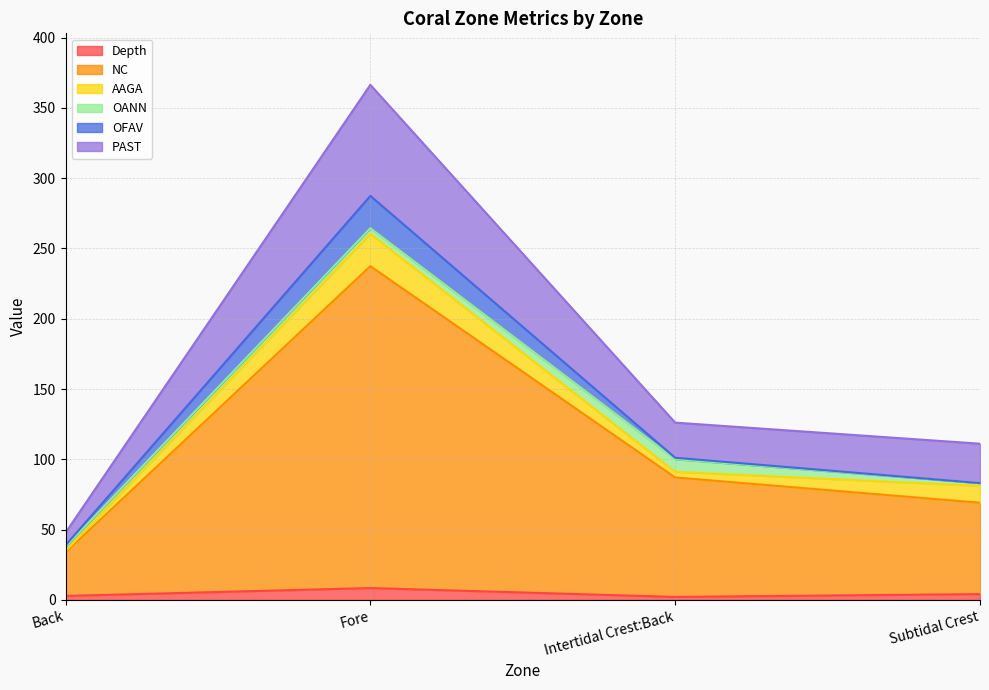

Does the chart have visible grid lines?

Yes